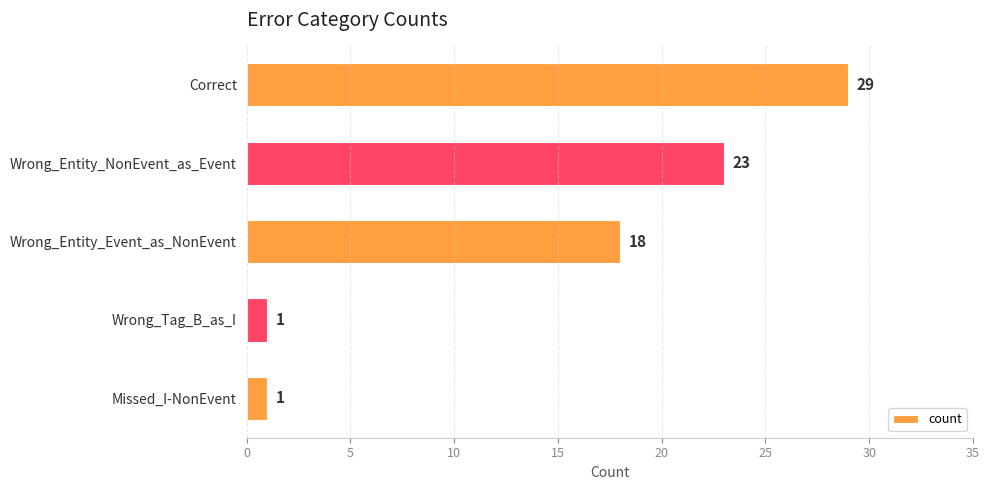

Are the bars grouped side by side (vs. stacked)?

No